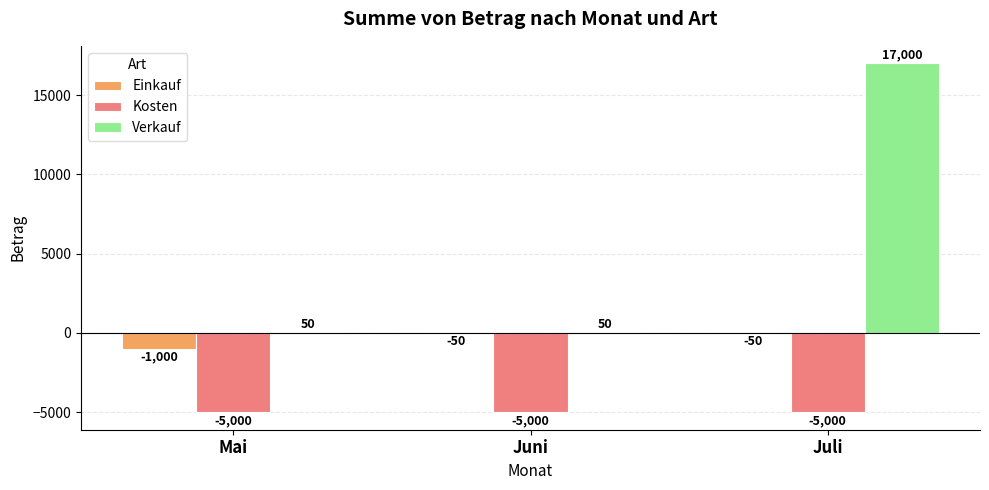

What is the maximum value shown in the chart?

17000